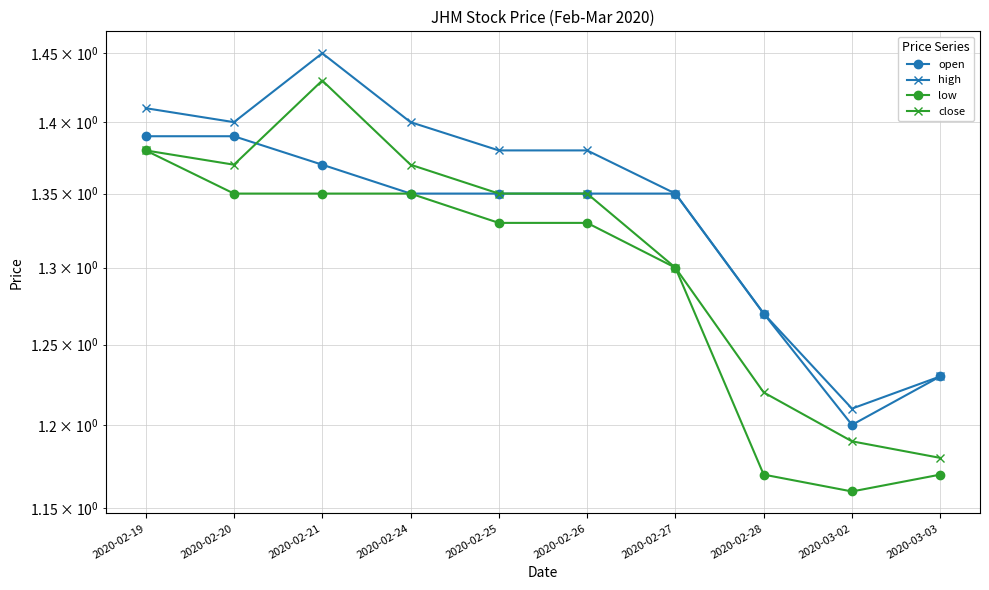

The value of high at 2020-02-24 is 1.4. True or false?

True